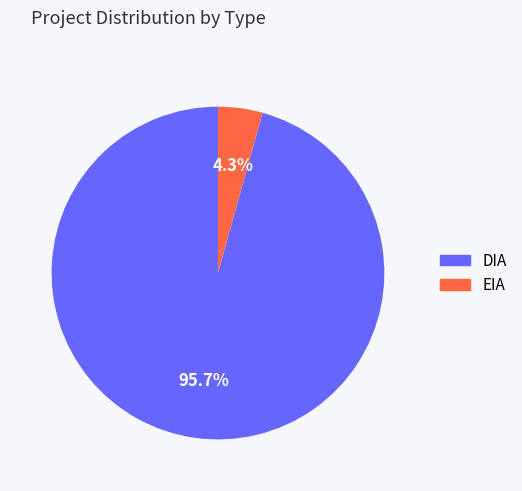

To the nearest percent, what is the difference between the EIA and DIA slice percentages?

91%